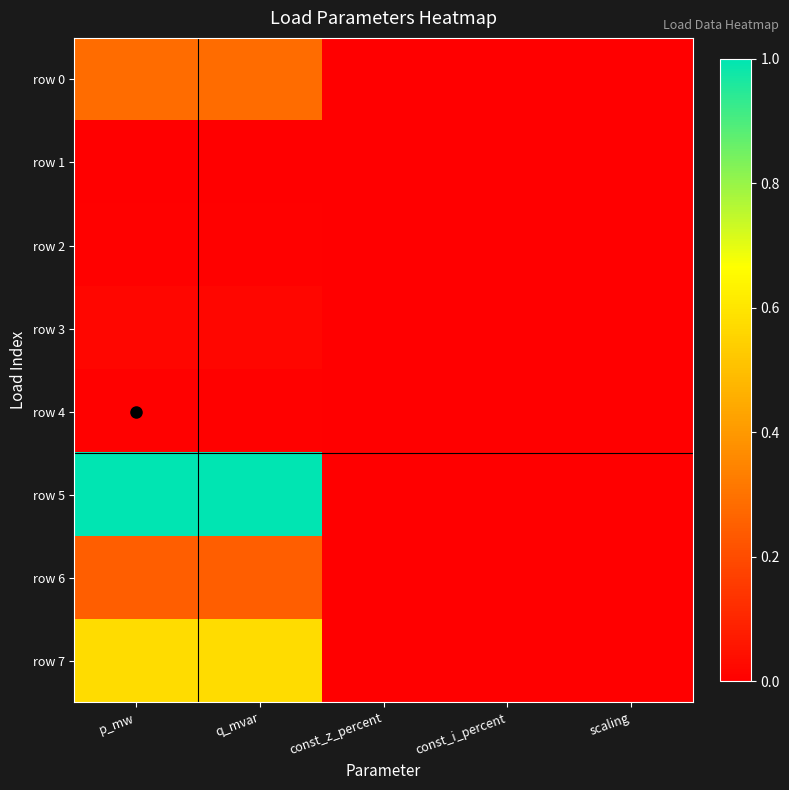

Reading left to right, transcribe all the data shown in this chart.

row 0: p_mw=0.3	q_mvar=0.3	const_z_percent=0.0	const_i_percent=0.0	scaling=0.0
row 1: p_mw=0.0	q_mvar=0.0	const_z_percent=0.0	const_i_percent=0.0	scaling=0.0
row 2: p_mw=0.0	q_mvar=0.0	const_z_percent=0.0	const_i_percent=0.0	scaling=0.0
row 3: p_mw=0.0	q_mvar=0.0	const_z_percent=0.0	const_i_percent=0.0	scaling=0.0
row 4: p_mw=0.0	q_mvar=0.0	const_z_percent=0.0	const_i_percent=0.0	scaling=0.0
row 5: p_mw=1.0	q_mvar=1.0	const_z_percent=0.0	const_i_percent=0.0	scaling=0.0
row 6: p_mw=0.2	q_mvar=0.2	const_z_percent=0.0	const_i_percent=0.0	scaling=0.0
row 7: p_mw=0.6	q_mvar=0.6	const_z_percent=0.0	const_i_percent=0.0	scaling=0.0